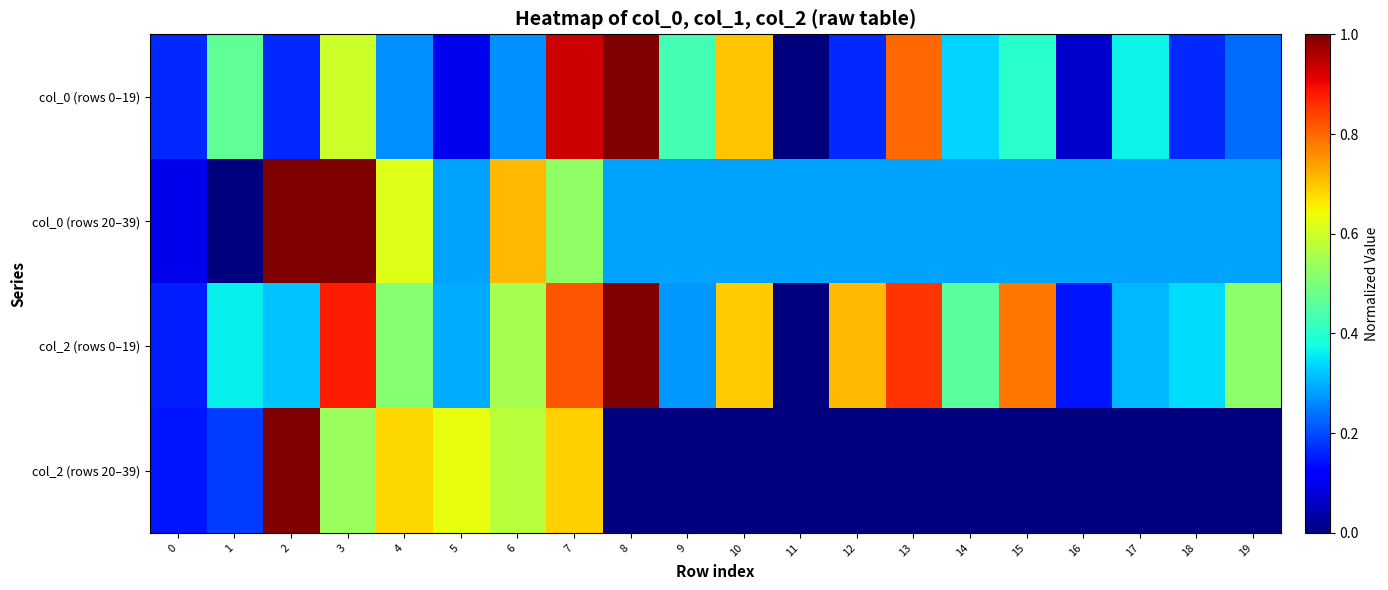

What is the maximum value shown in the chart?

1.0